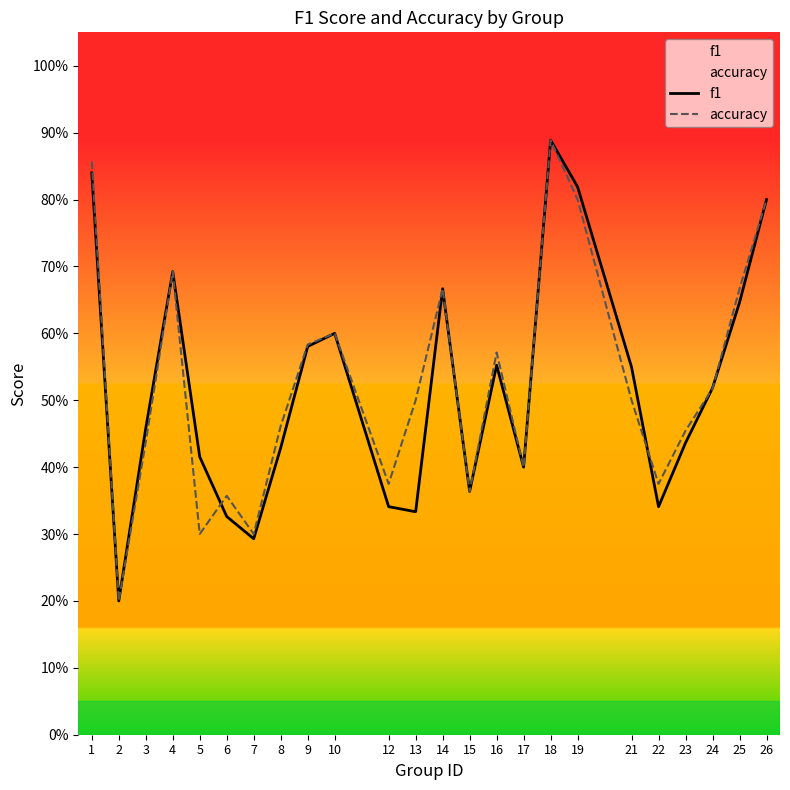

At which label does f1 reach its minimum?

2